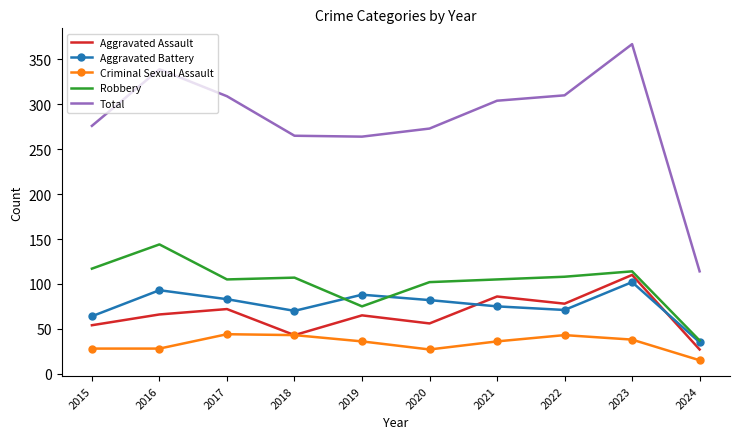

True or false: Robbery and Criminal Sexual Assault cross at least once.

False